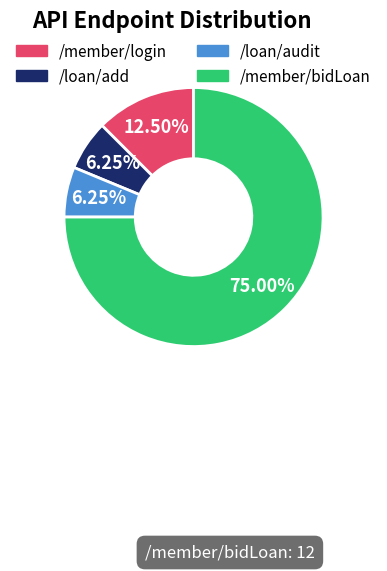

How many segments does this pie chart have?

4